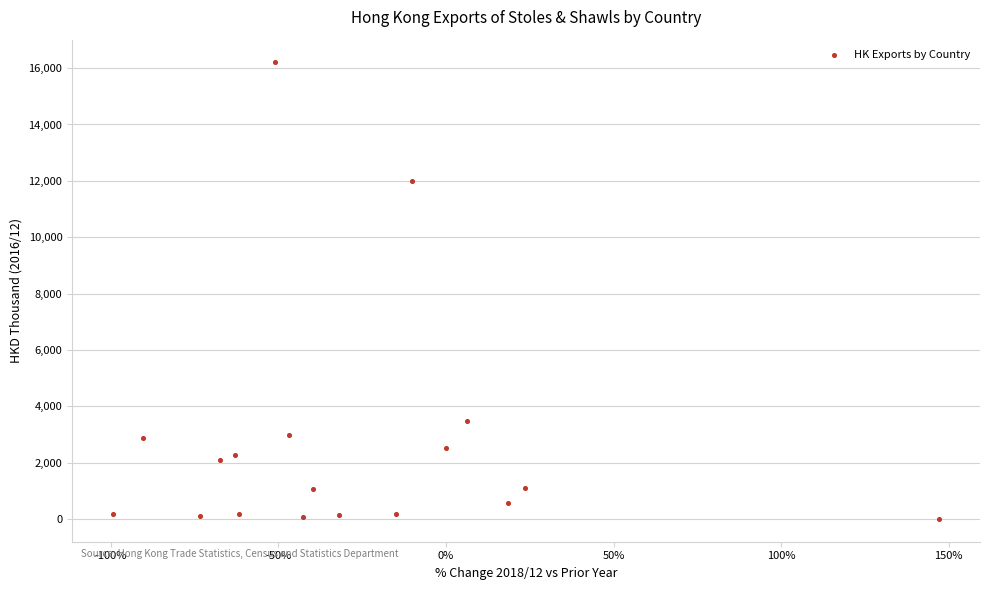

What Y value in the scatter plot is closest to 8103?

12003.4